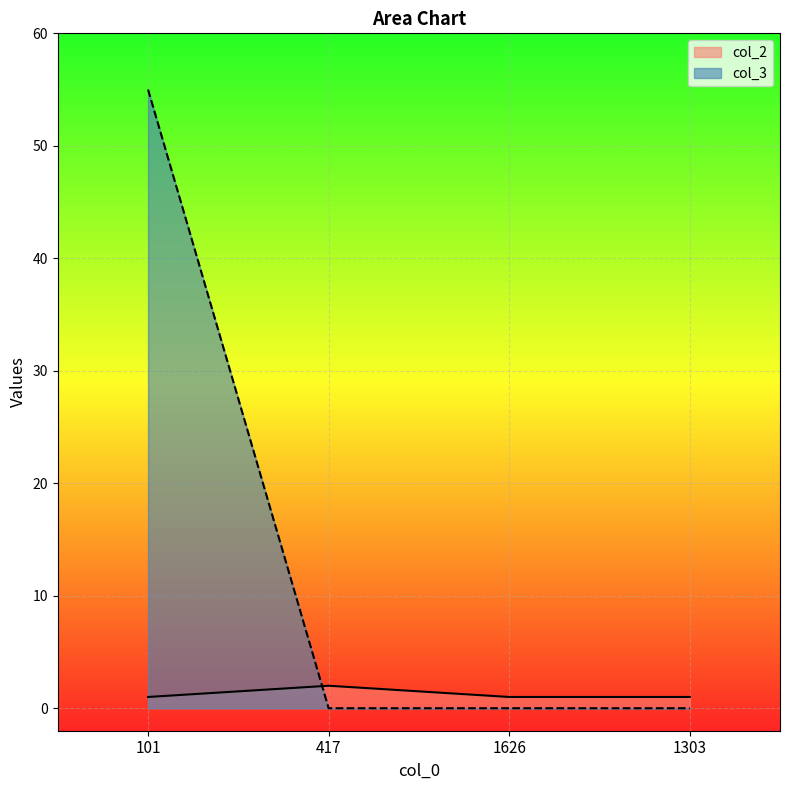

Which series ends up on top after the final intersection of col_2 and col_3?

col_2